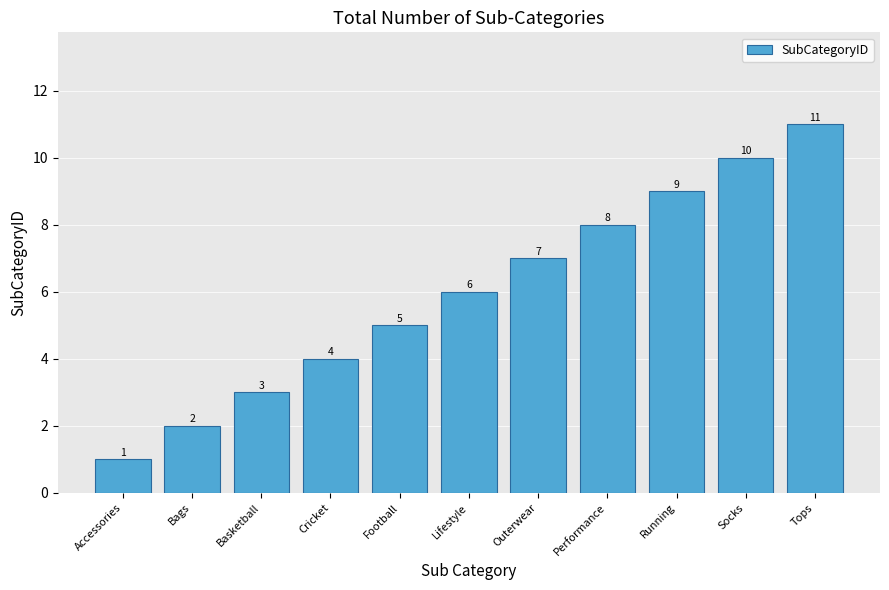

Rank the categories by value from highest to lowest.

Tops, Socks, Running, Performance, Outerwear, Lifestyle, Football, Cricket, Basketball, Bags, Accessories